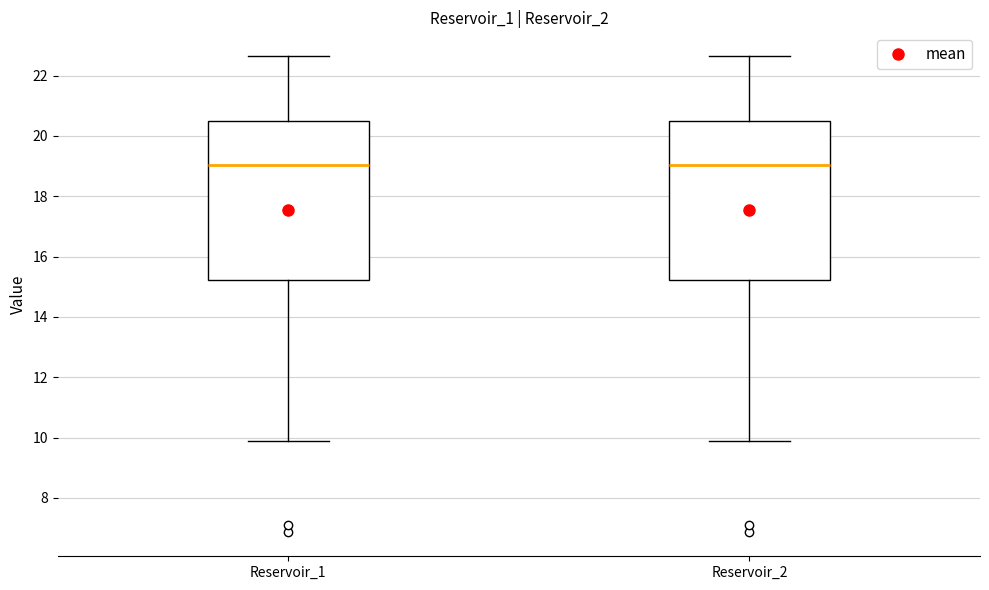

Reading left to right, transcribe this box plot: for each box, give where its median line is, the range the box spans, and where its two whiskers end, as read against the y-axis. The values are not printed on the chart, so give them approximately, as read against the axis.

Reservoir_1: median 19.0, box 15.2 to 20.4, whiskers 9.8 to 22.6
Reservoir_2: median 19.0, box 15.2 to 20.4, whiskers 9.8 to 22.6